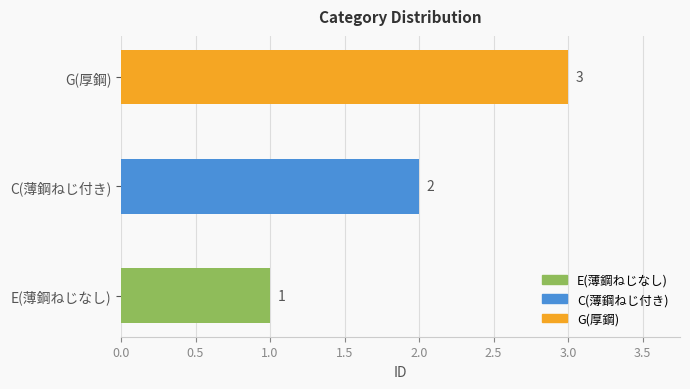

Does the chart contain stacked bars?

No